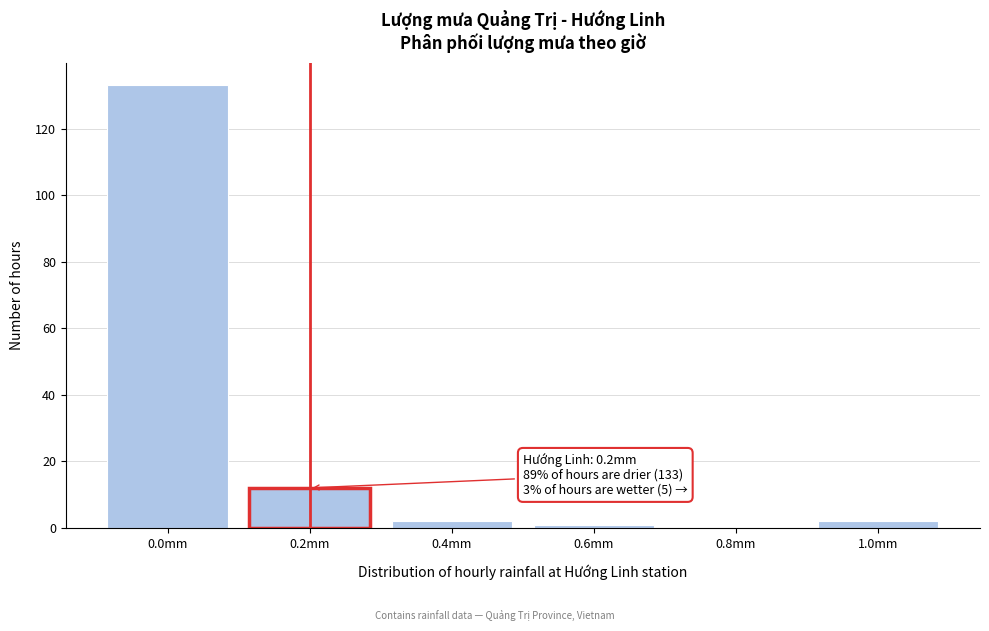

Reading left to right, transcribe all the data shown in this chart.

0.0mm=133	0.2mm=12	0.4mm=2	0.6mm=1	0.8mm=0	1.0mm=2